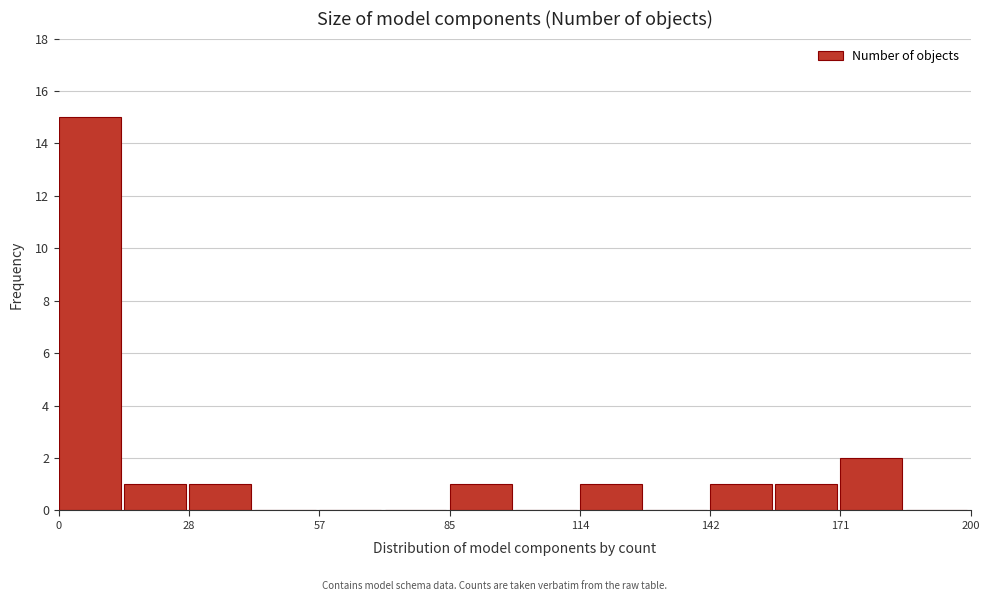

Read against the x-axis, roughly where is the centre of the tallest bar?

5